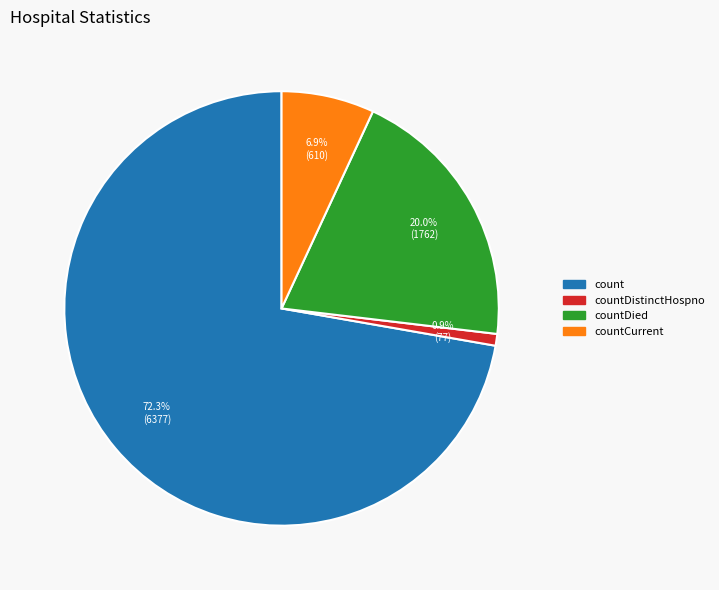

Does any single category account for the majority?

Yes